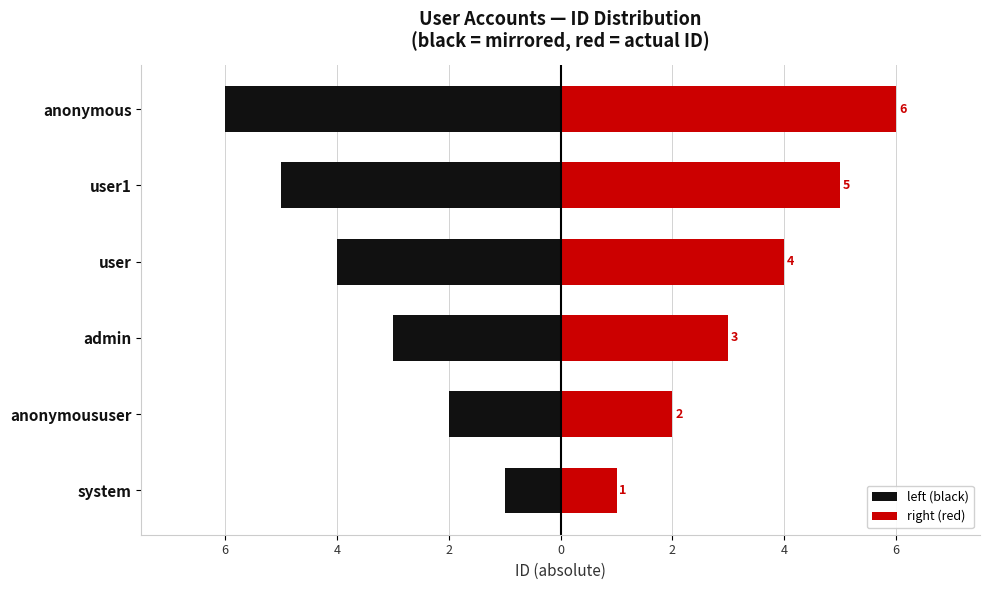

Which has a higher value, admin or anonymoususer?

anonymoususer